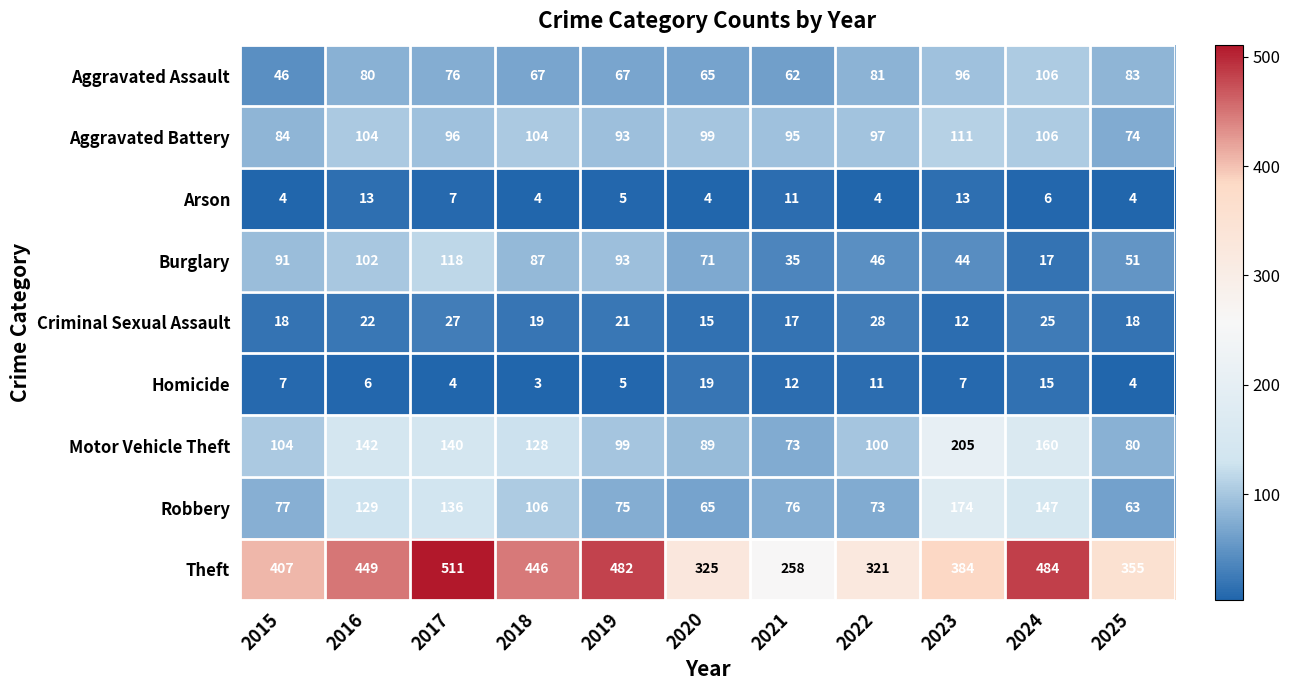

What is the average value of the Aggravated Assault series?

75